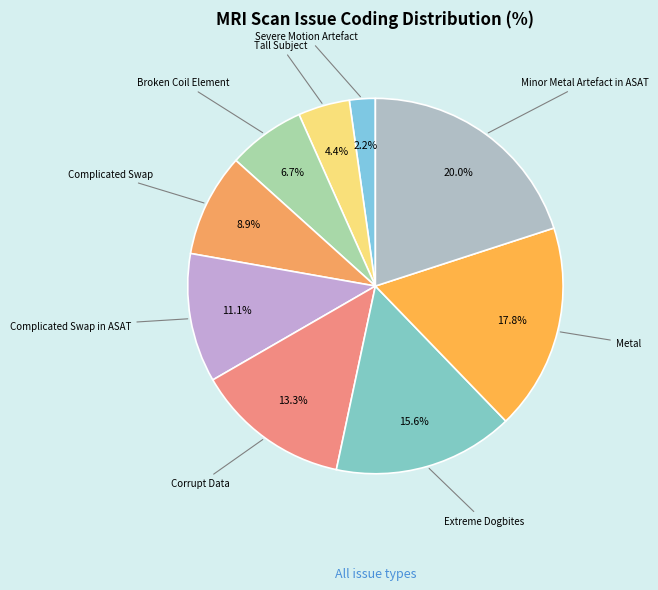

Between Complicated Swap in ASAT and Severe Motion Artefact, which is larger?

Complicated Swap in ASAT